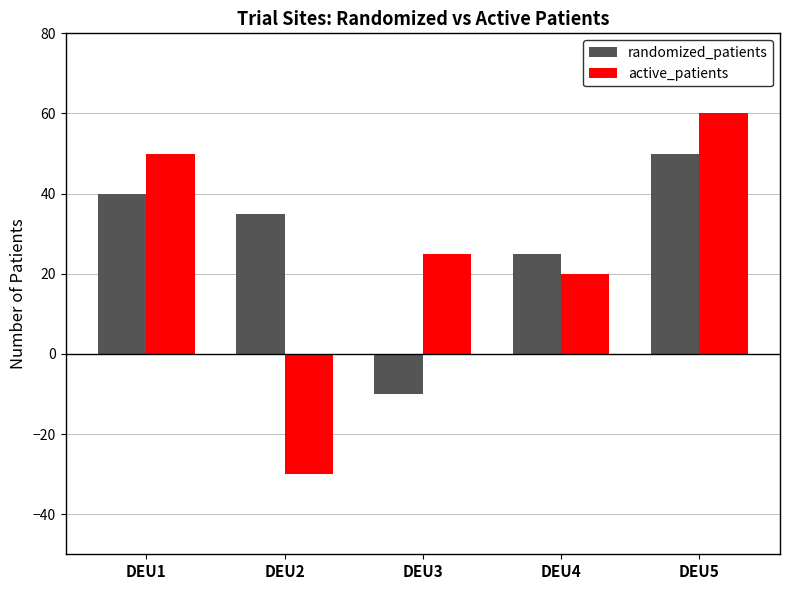

List the series in order of their overall mean, lowest first.

active_patients, randomized_patients